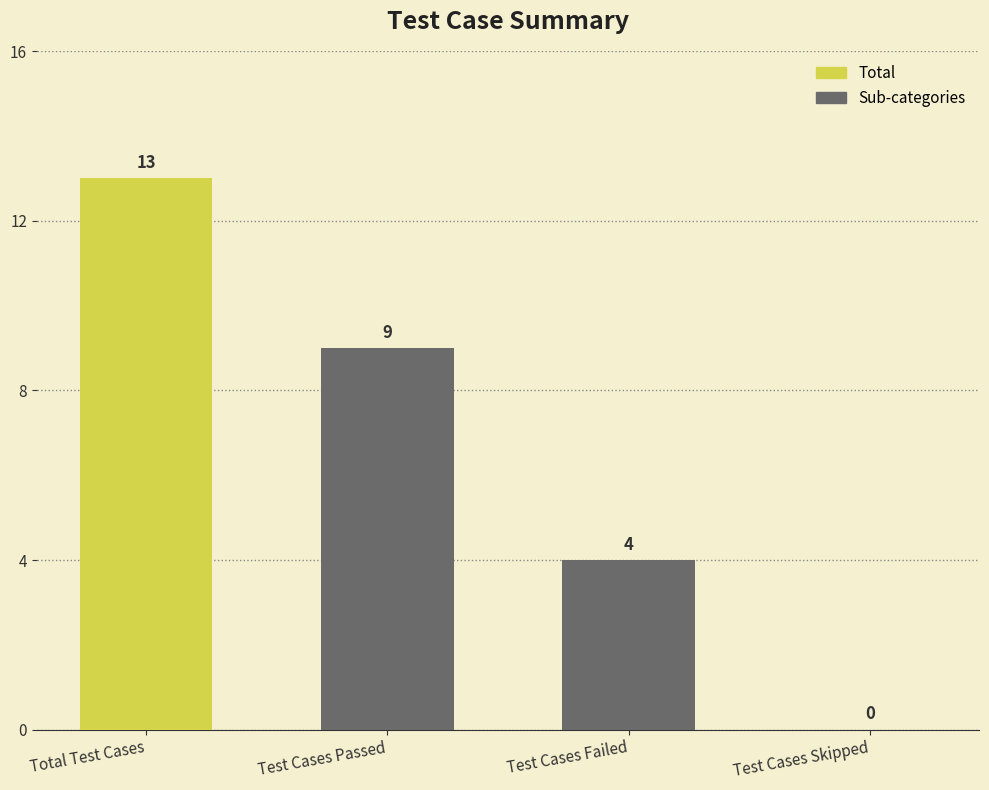

The chart shows a value of 3 at Test Cases Passed. True or false?

False